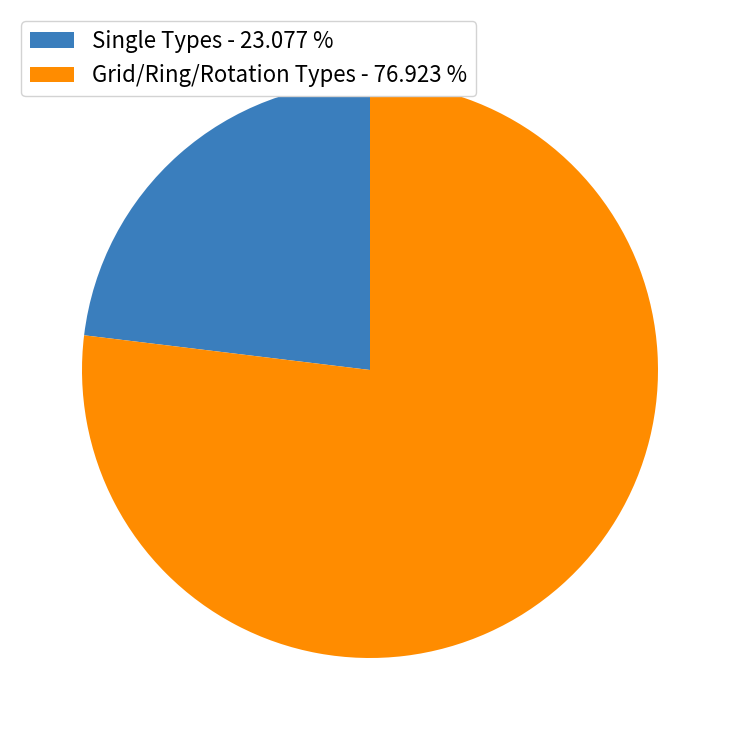

Which slice is the largest?

Grid/Ring/Rotation Types - 76.923 %